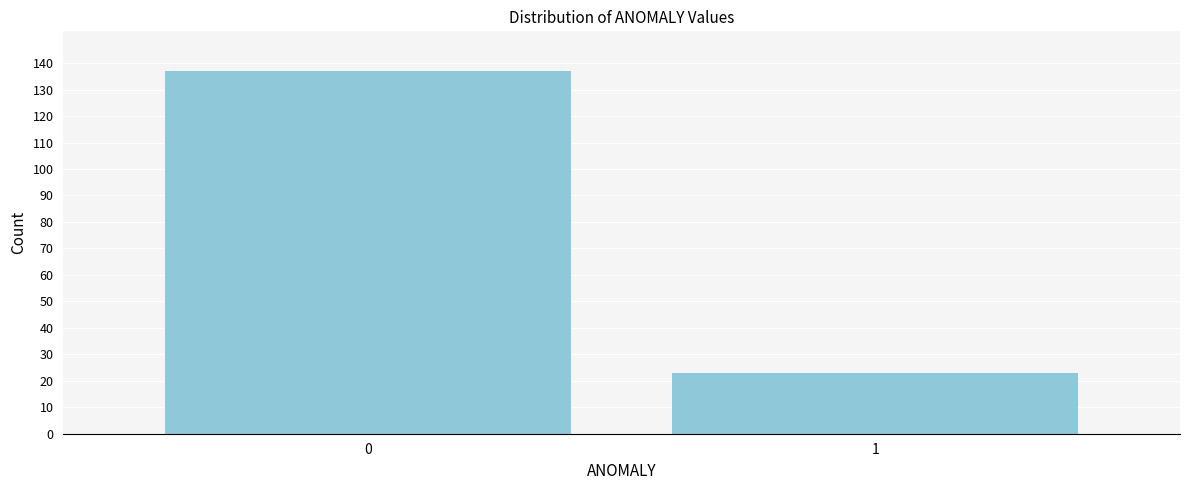

Reading left to right, what are all the values shown in this chart?

0=137	1=23